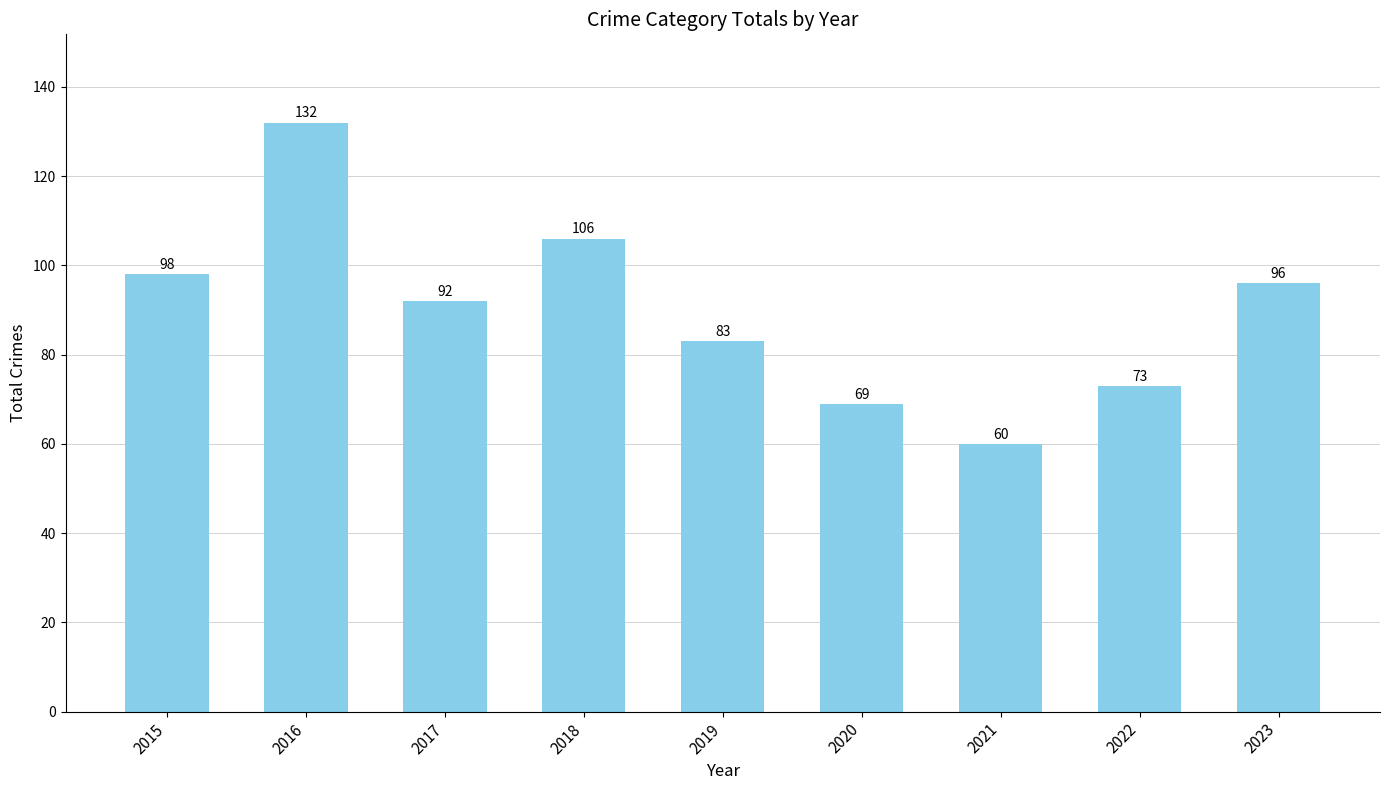

Are the bars horizontal?

No